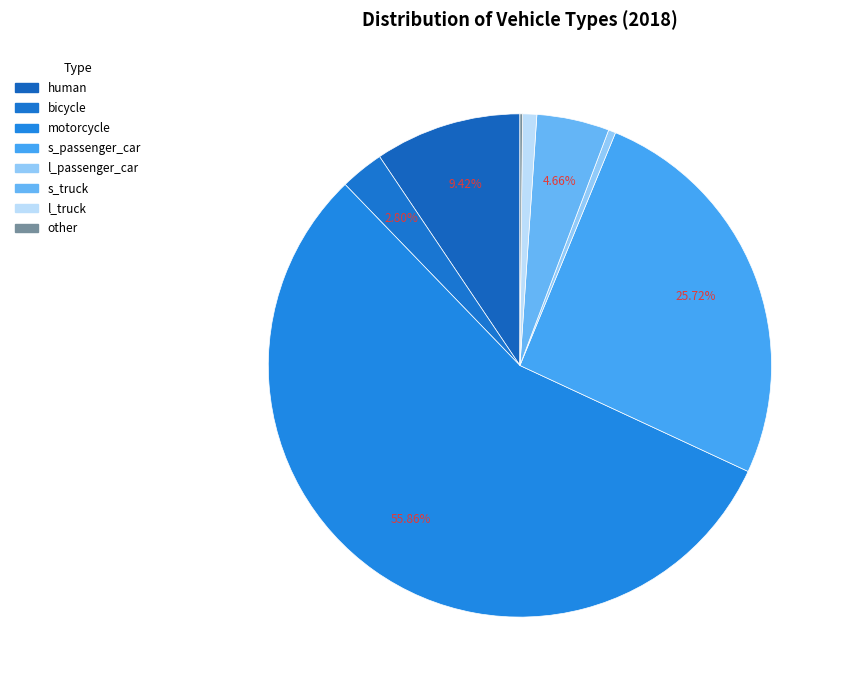

What percentage do s_truck and human together represent?

14.1%